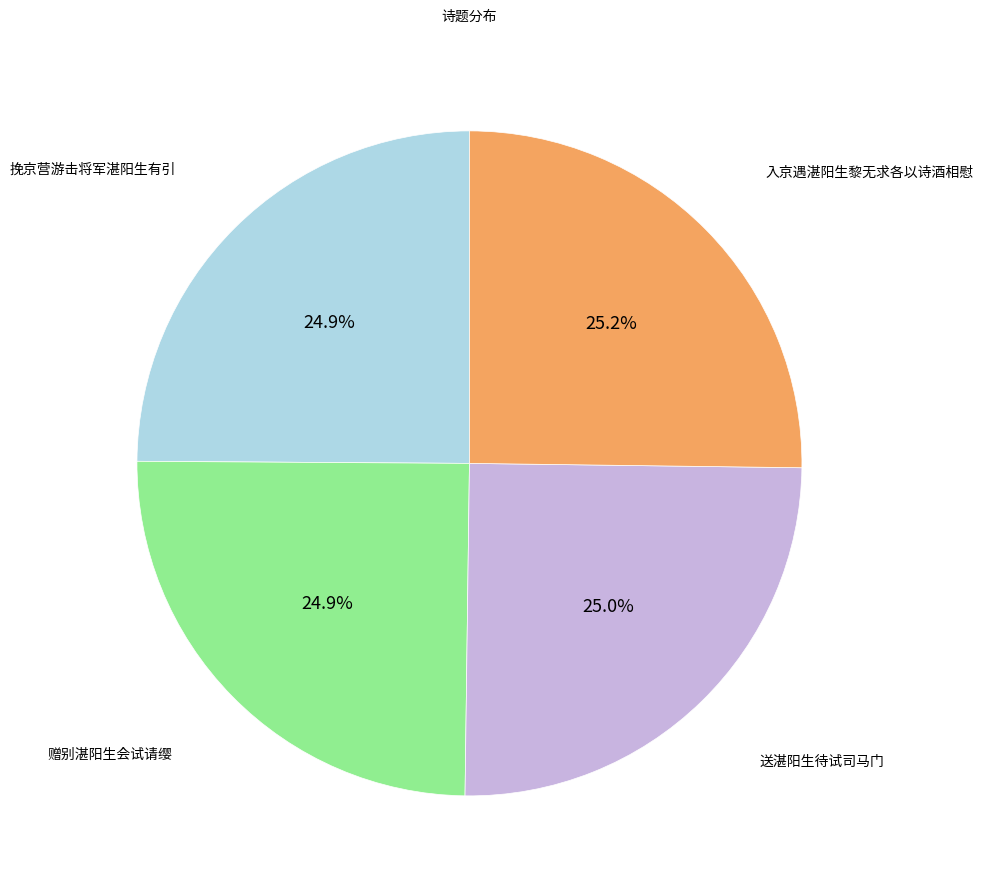

How many segments does this pie chart have?

4